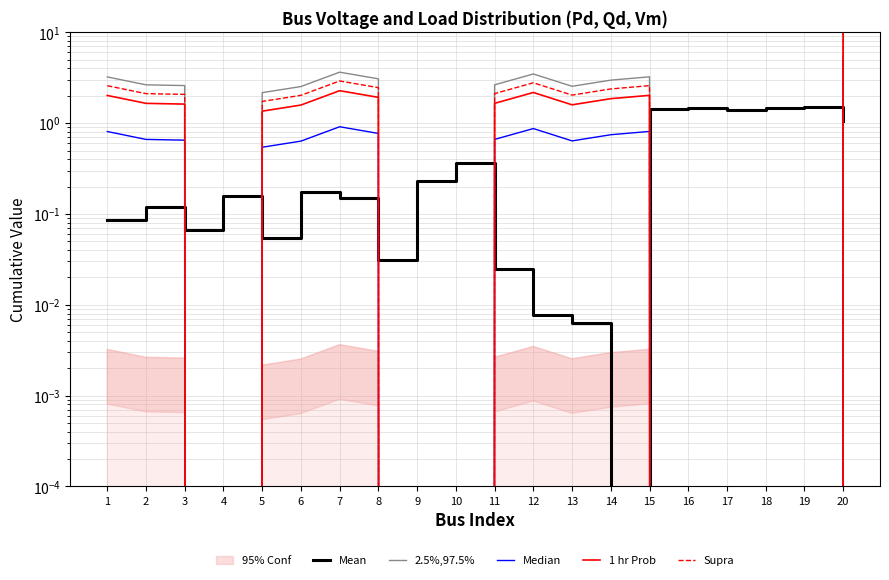

At which category does the chart reach its minimum across all series?

14